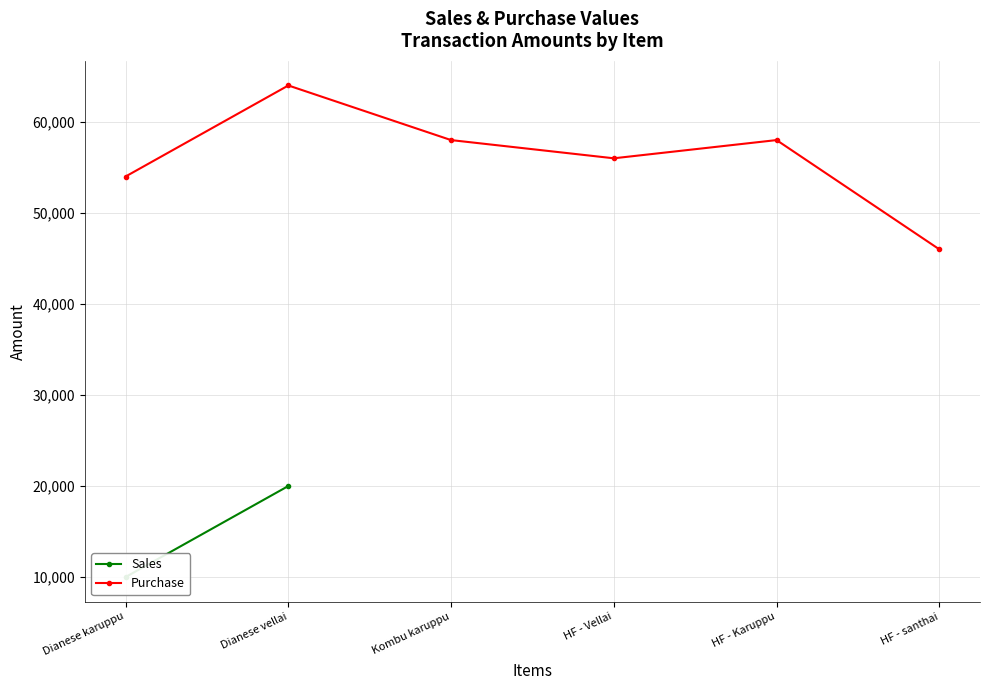

How many points are higher than both their immediate neighbors (excluding endpoints)?

2